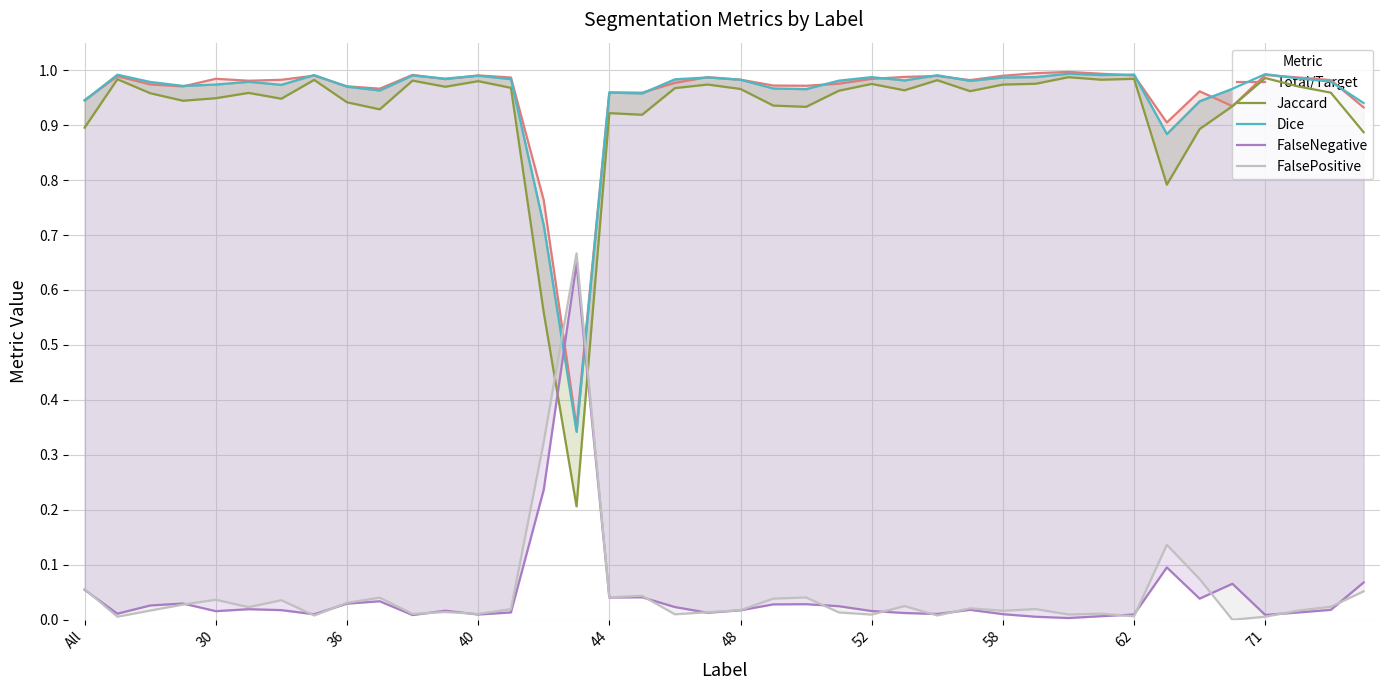

Rank the series at 62 from highest to lowest value.

Dice, Total/Target, Jaccard, FalseNegative, FalsePositive